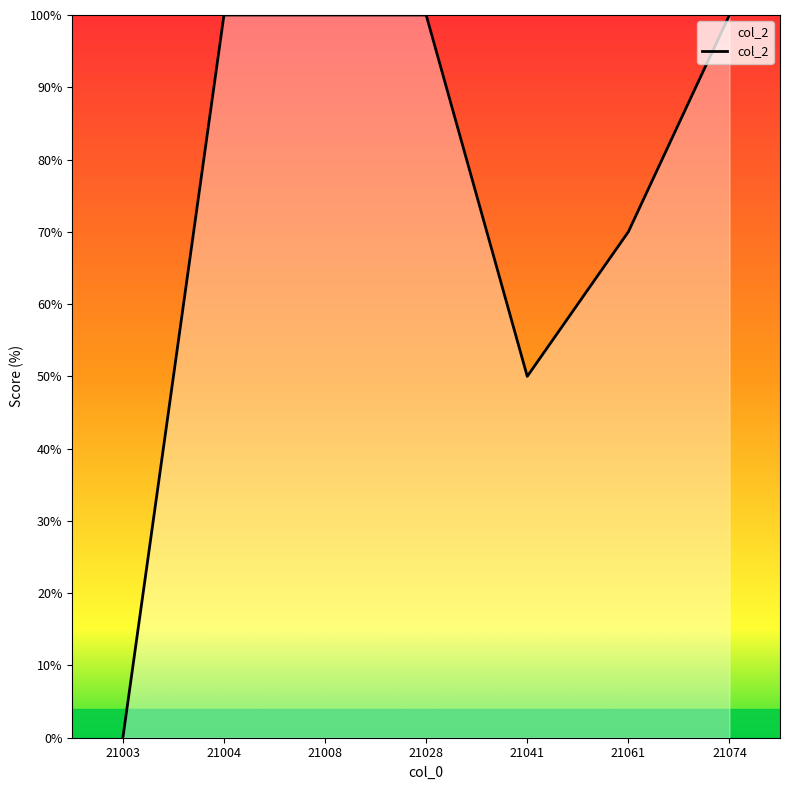

What is the sum of all values?

520